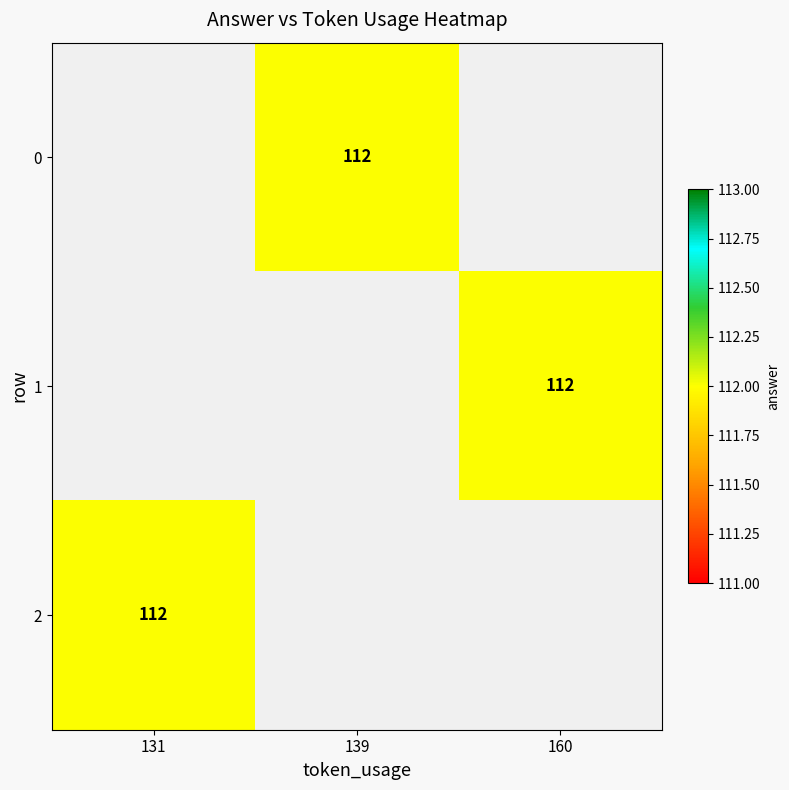

Rank the series by their average value, from lowest to highest.

0, 1, 2